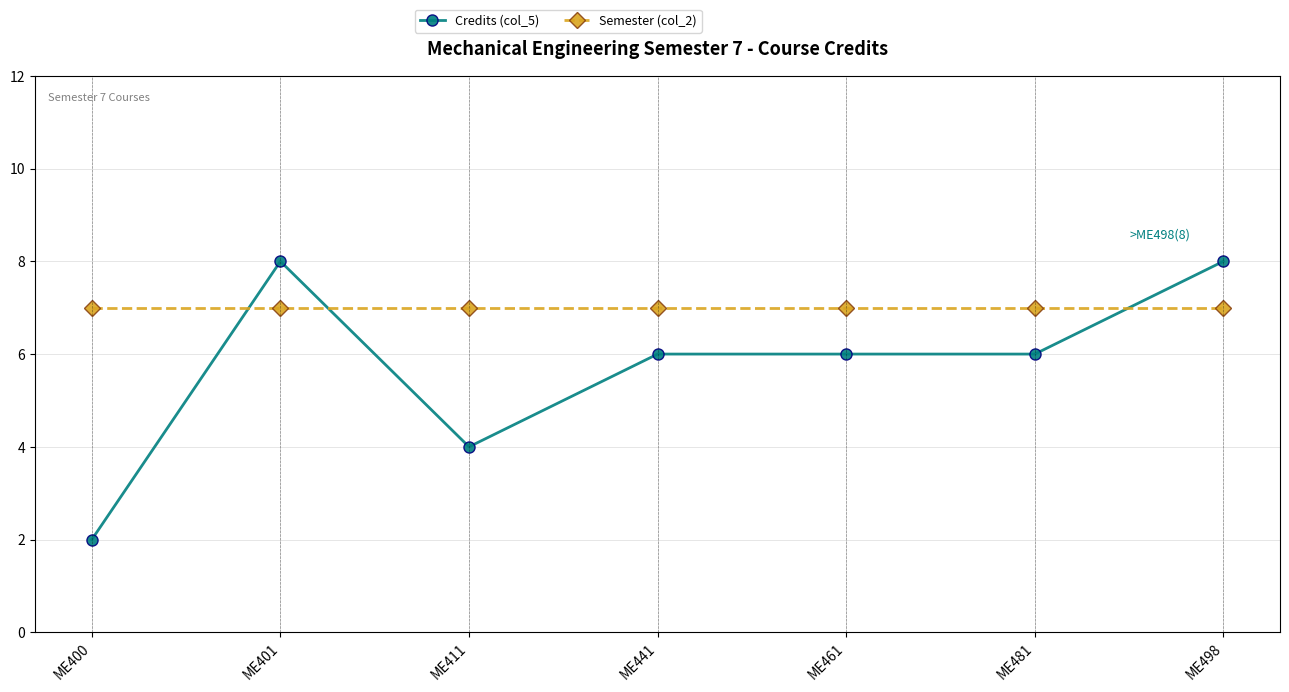

What is the total value across all series at ME481?

13